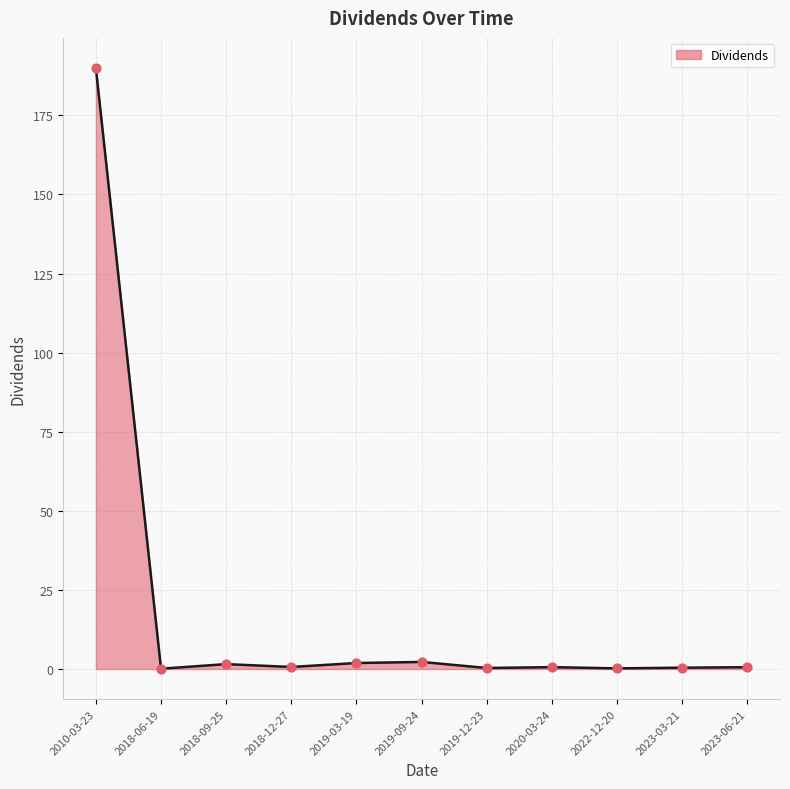

The chart shows a value of 1.9 at 2019-03-19. True or false?

True